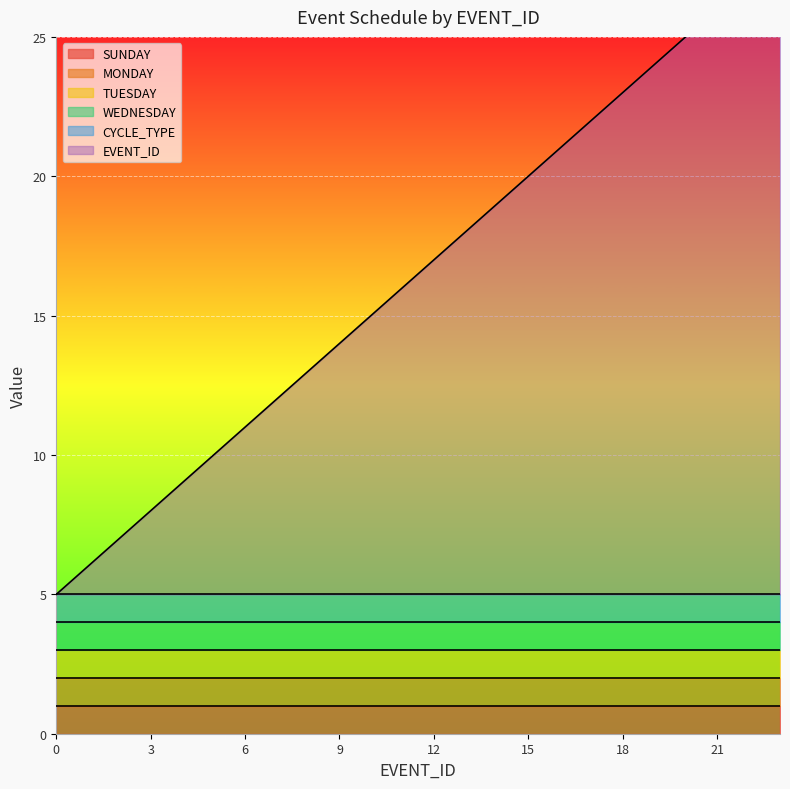

Which series has the widest spread of values?

EVENT_ID